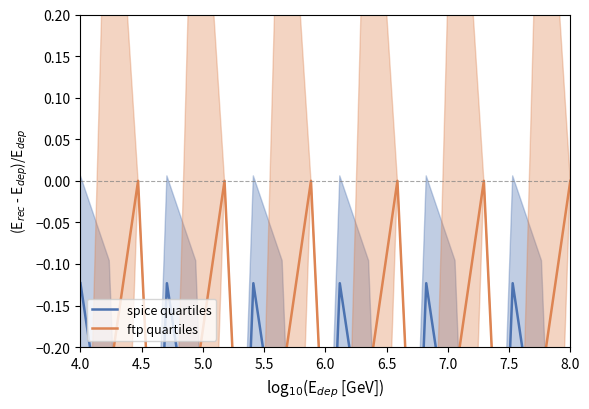

Is it true that spice quartiles equals -0.2 at 13?

False